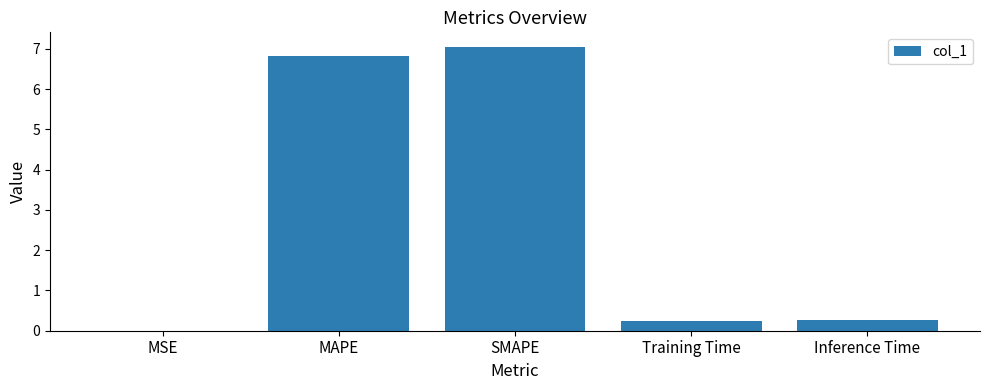

What is the change in value from MAPE to SMAPE?

+0.2